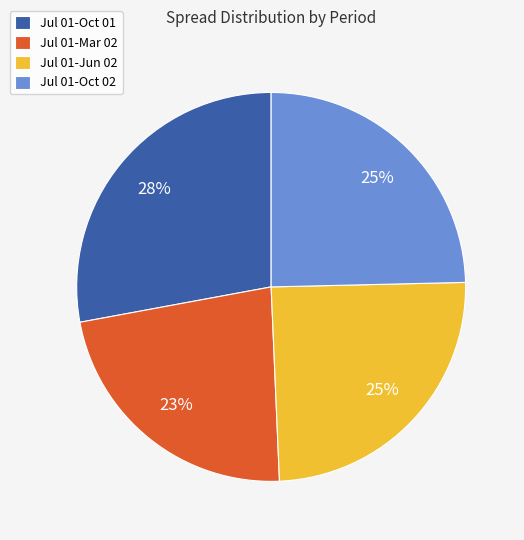

To the nearest percent, what is the average slice percentage?

25%